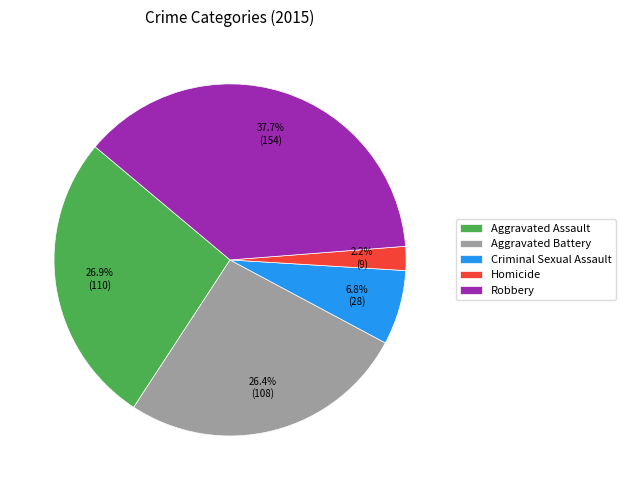

Is Criminal Sexual Assault the majority of the pie?

No